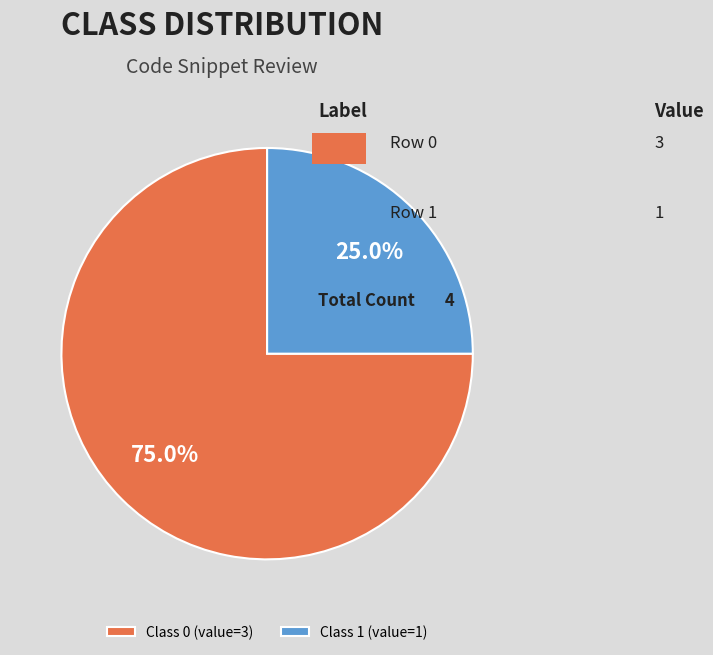

Approximately how many times larger is the value at Class 0 (value=3) compared to Class 1 (value=1)?

3.0